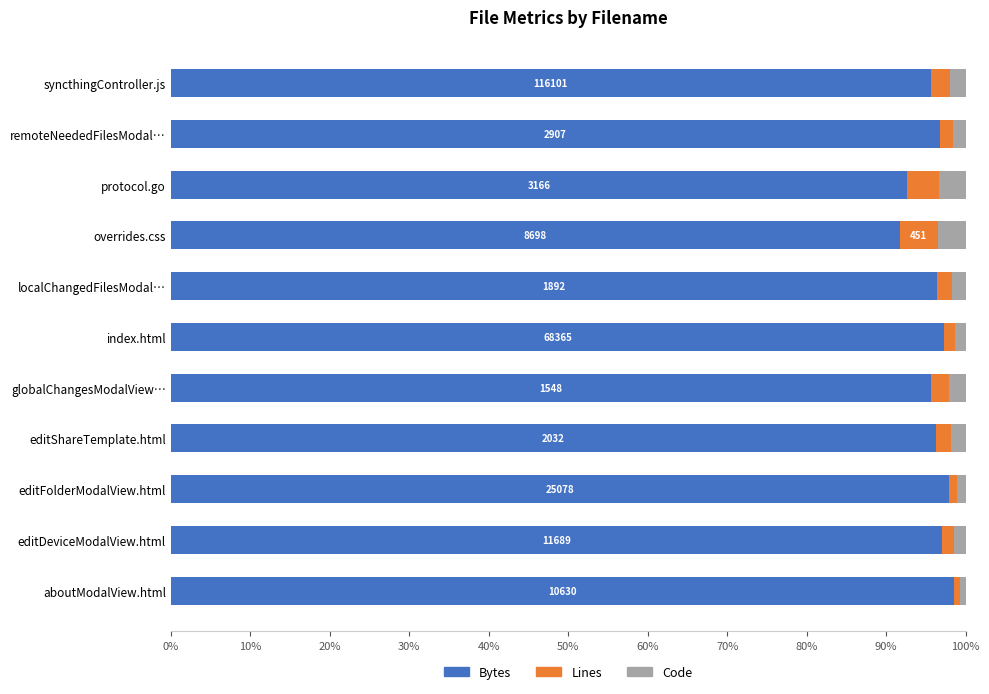

What is the sum of the Bytes values at globalChangesModalView… and protocol.go?

188.3